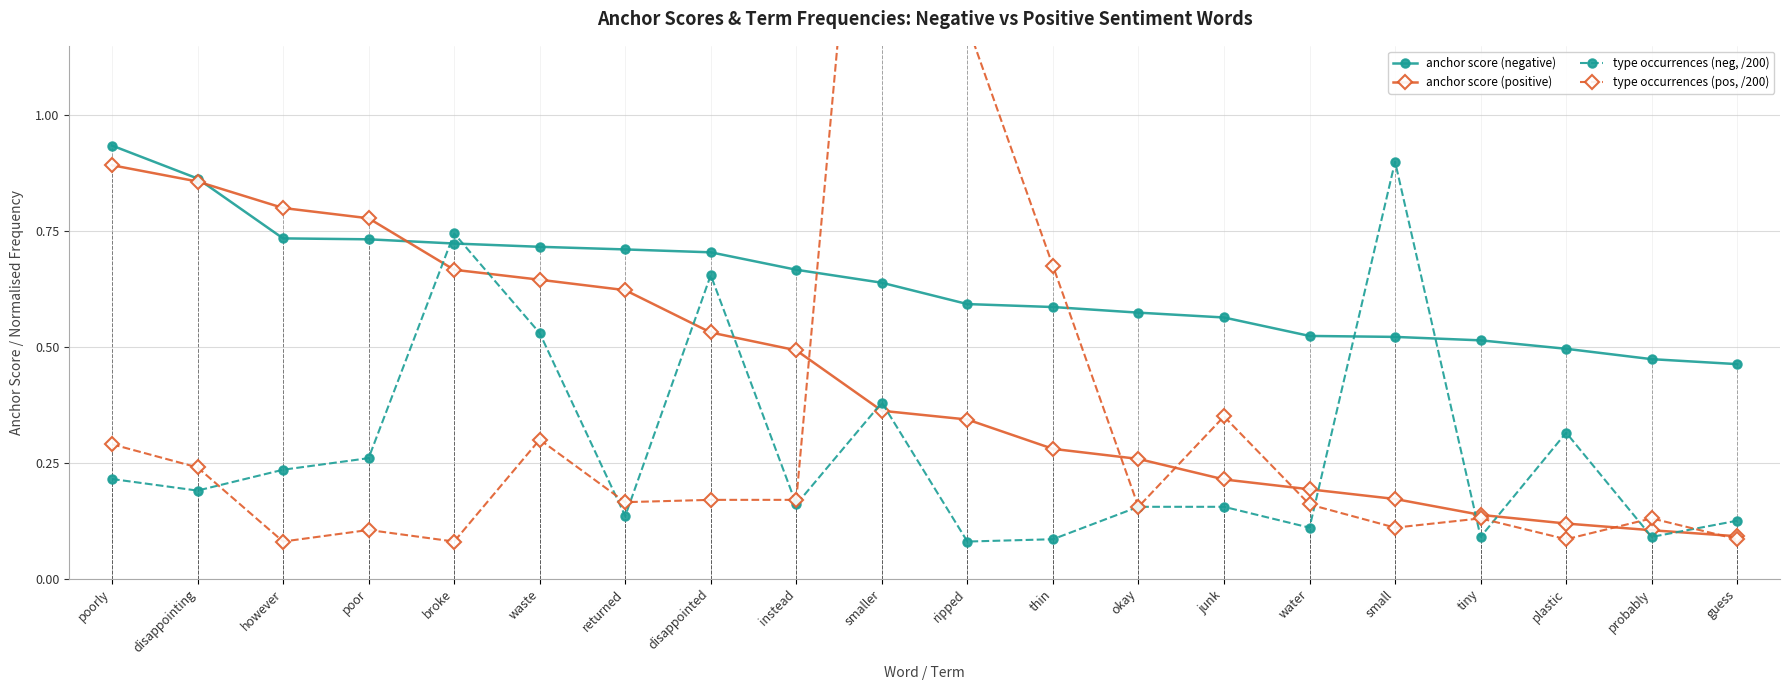

True or false: anchor score (positive) has more than 1 points higher than both neighbors.

False